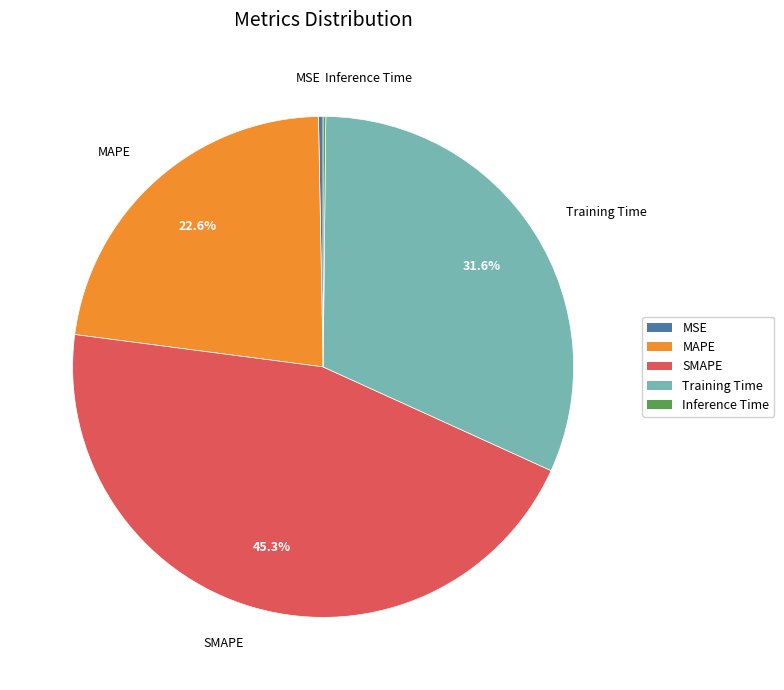

Does MSE account for over 50% of the chart?

No